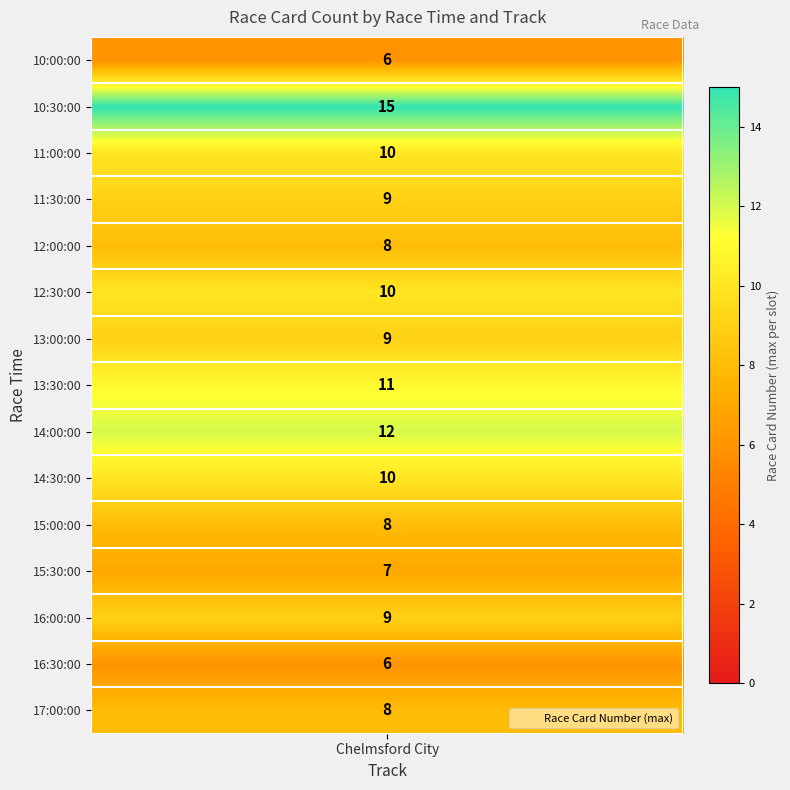

The chart shows a value of 5 at 2. True or false?

False